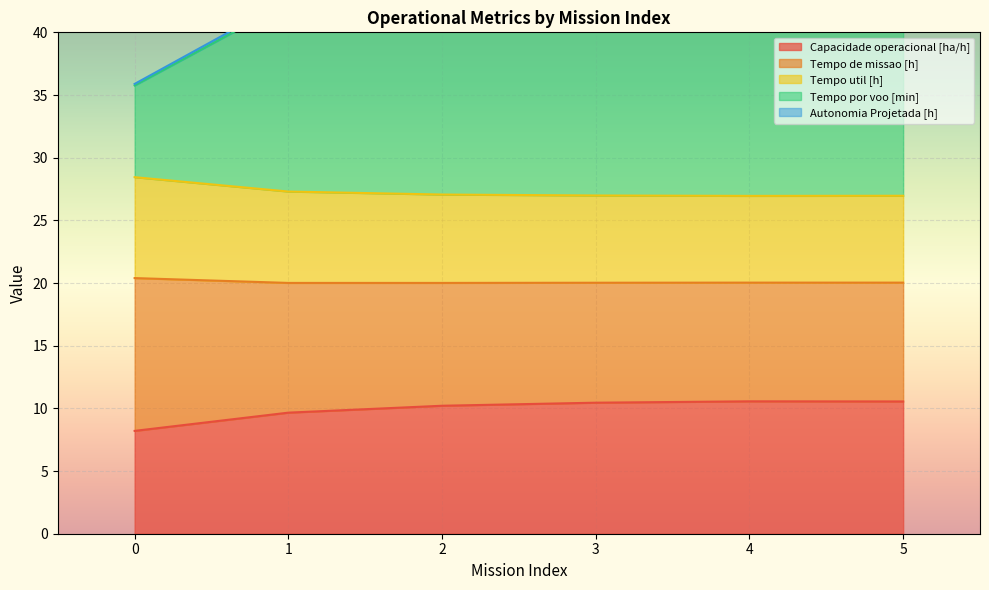

True or false: Tempo de missao [h] and Tempo por voo [min] intersect in this chart.

False